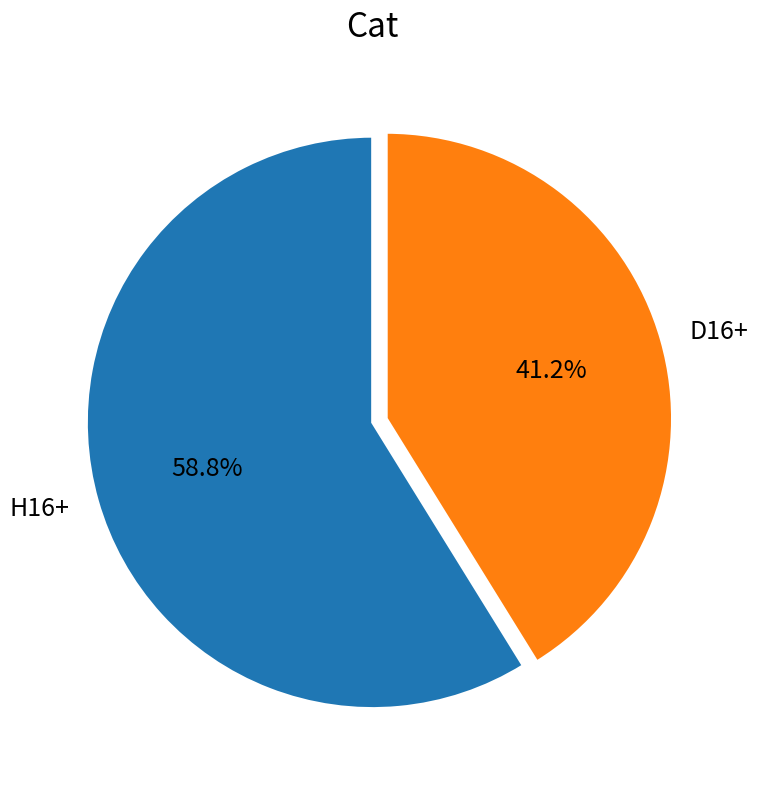

To the nearest percent, what is the combined percentage of D16+ and H16+?

100%